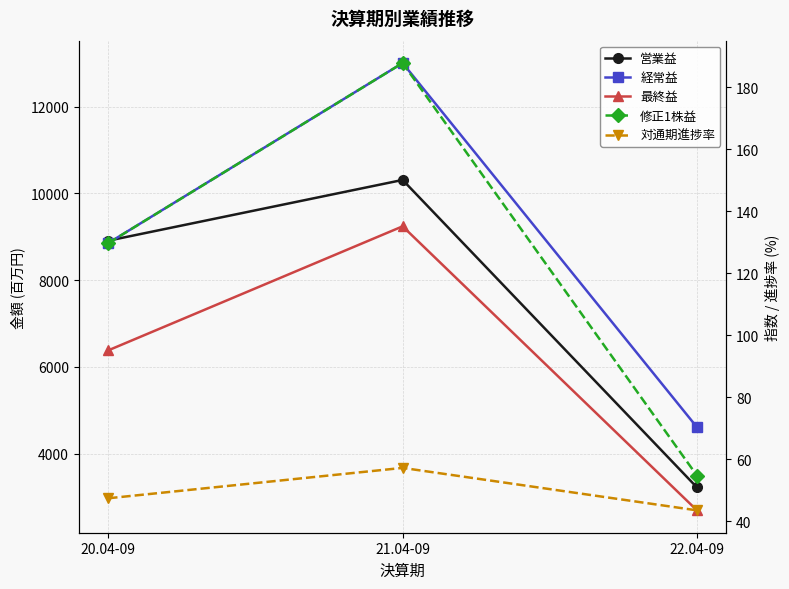

Which series has the largest total across all categories?

経常益